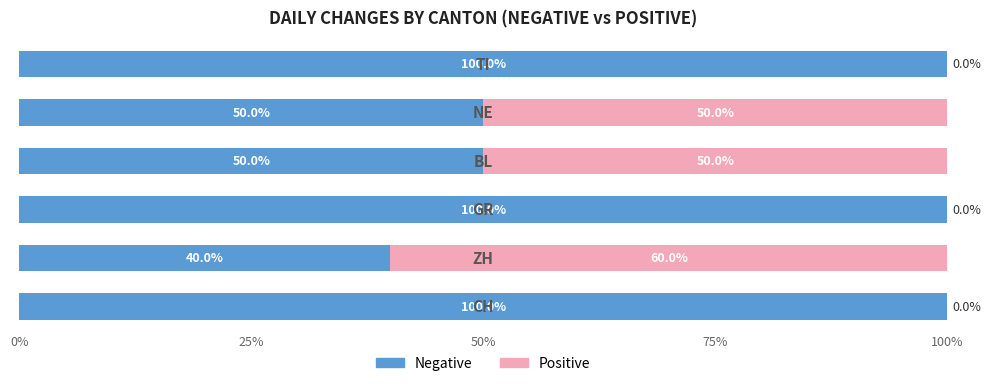

Count the number of data series in this chart.

2